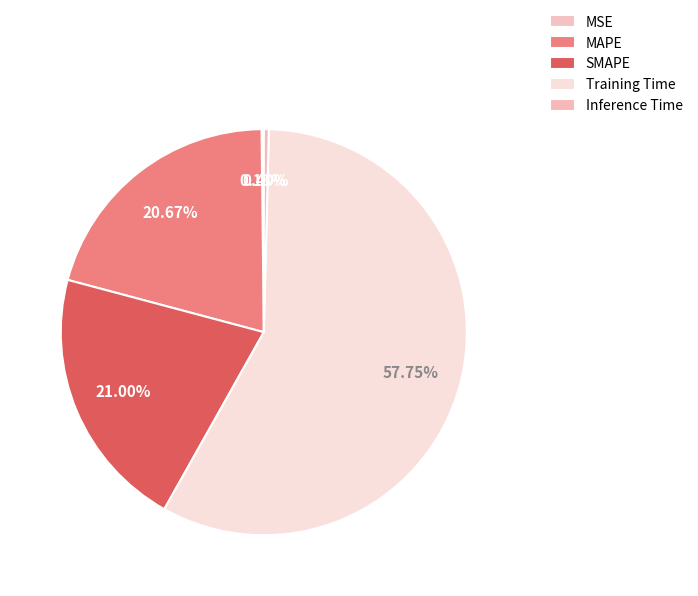

To the nearest percent, what portion does MAPE represent?

21%